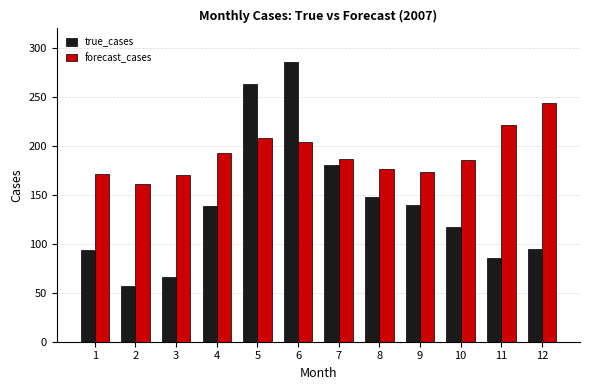

What is the maximum value shown in the chart?

286.0